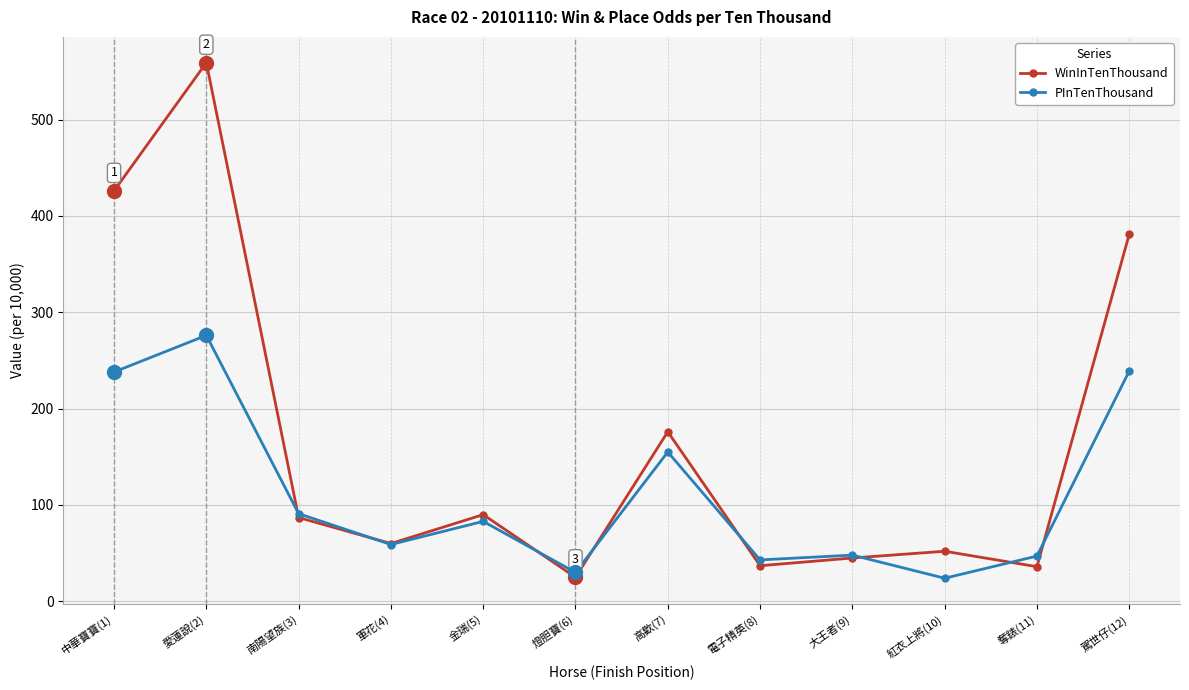

What is the label of the 12th point from the right?

中華寶寶(1)